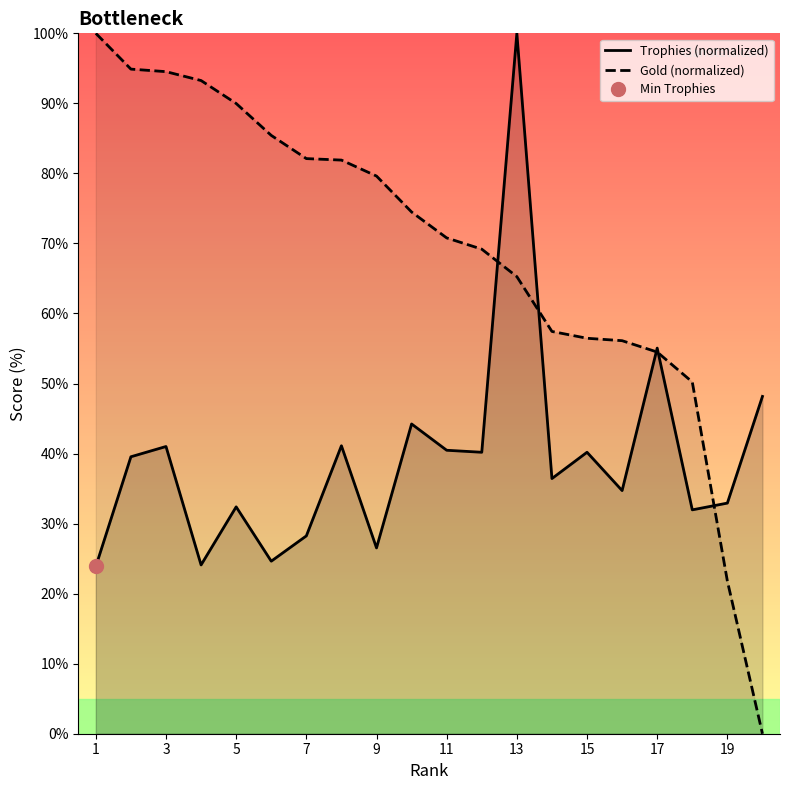

Where is Trophies (normalized) nearest to the value 61?

17